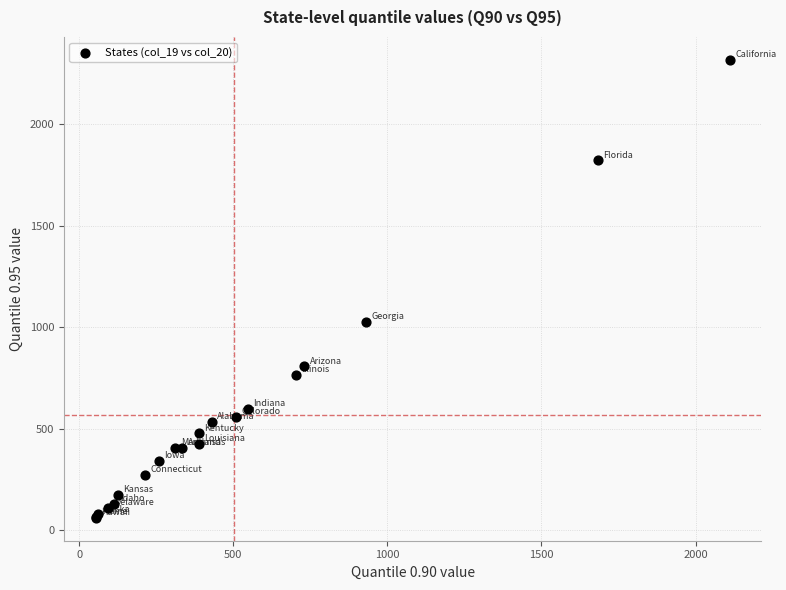

What Y value in the scatter plot is closest to 1188?

1024.6